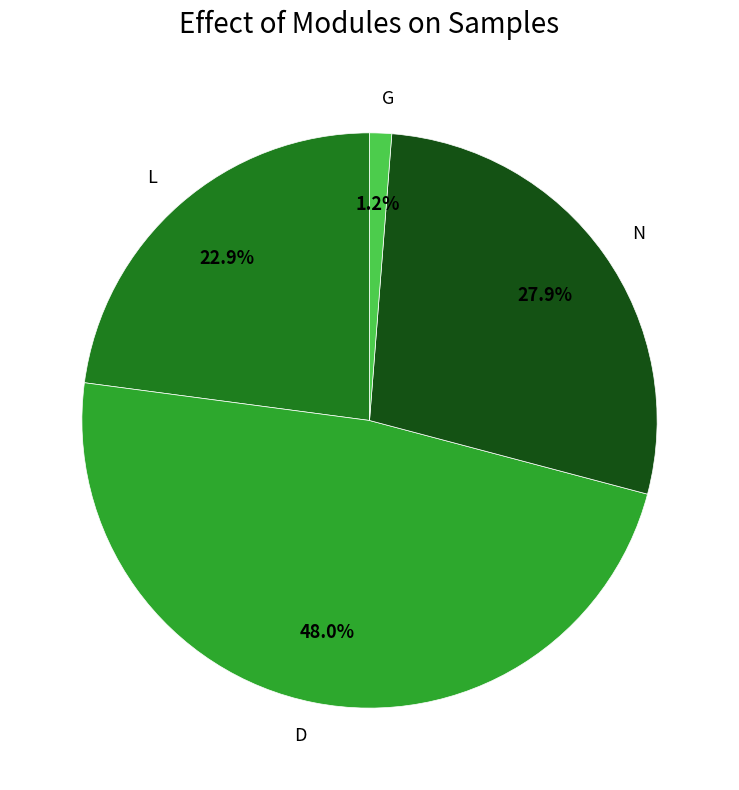

To the nearest percent, what is the difference between the largest and smallest slice percentages?

47%